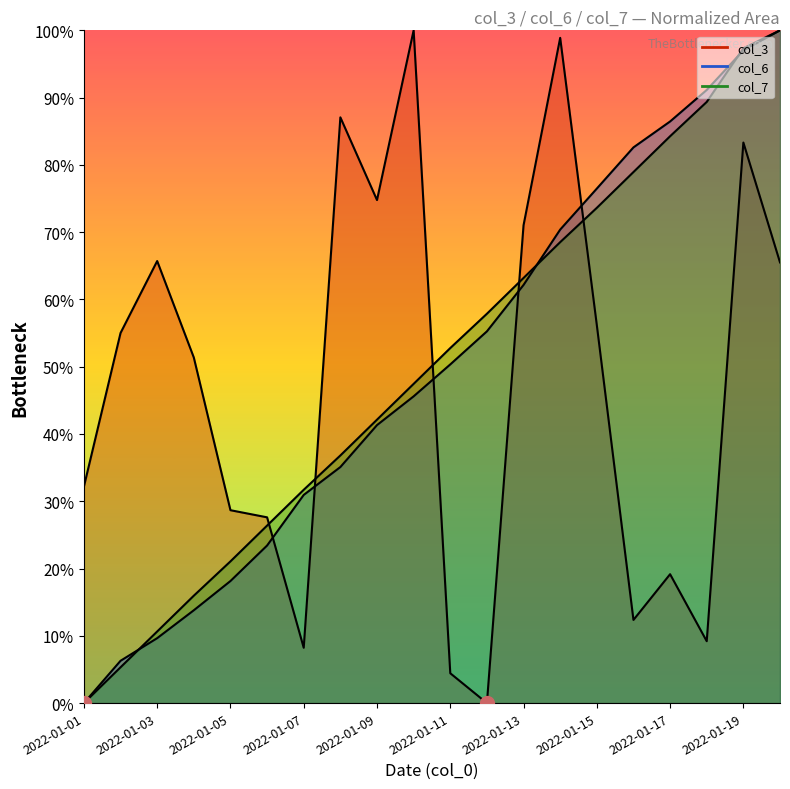

At 2022-01-09, list the series in order from smallest to largest.

col_6, col_7, col_3